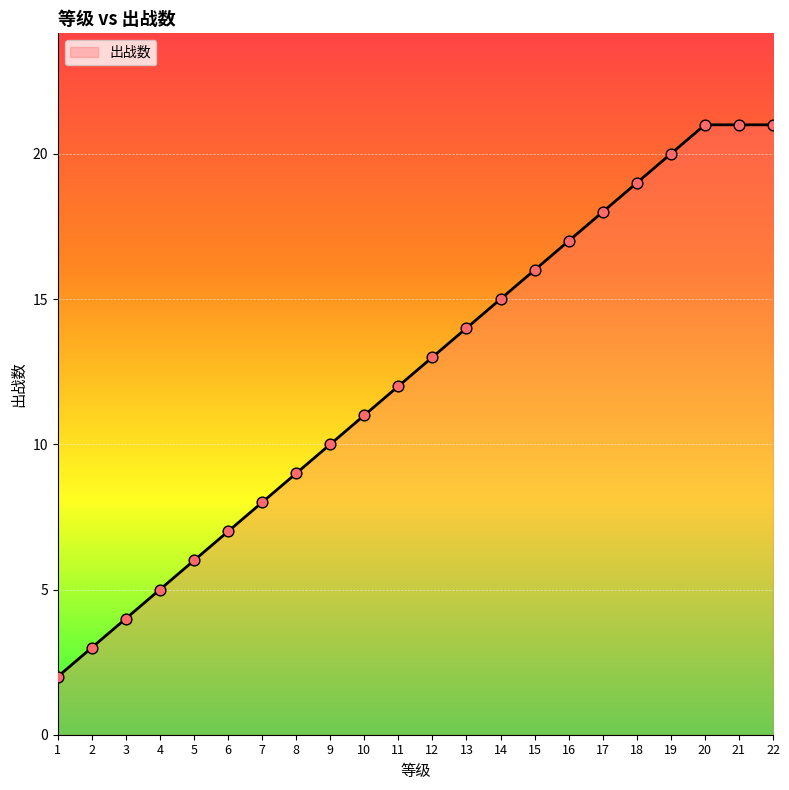

What is the change in value from 9 to 10?

+1